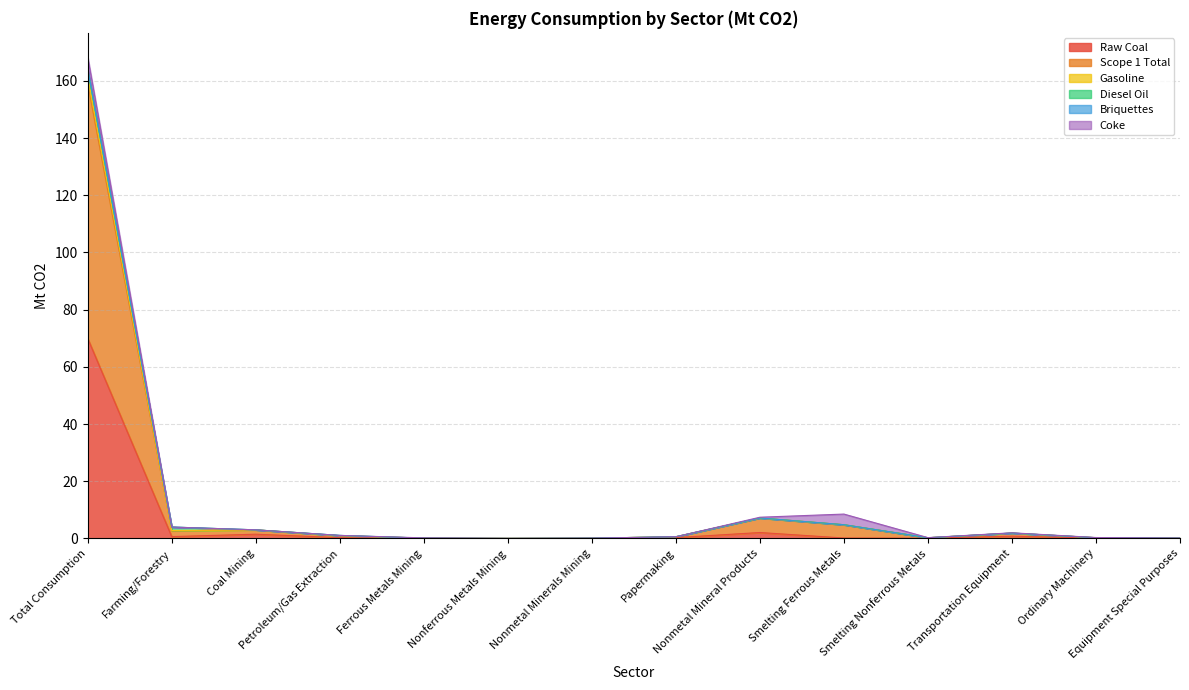

Which has a higher value, Smelting Nonferrous Metals or Nonmetal Mineral Products?

Nonmetal Mineral Products